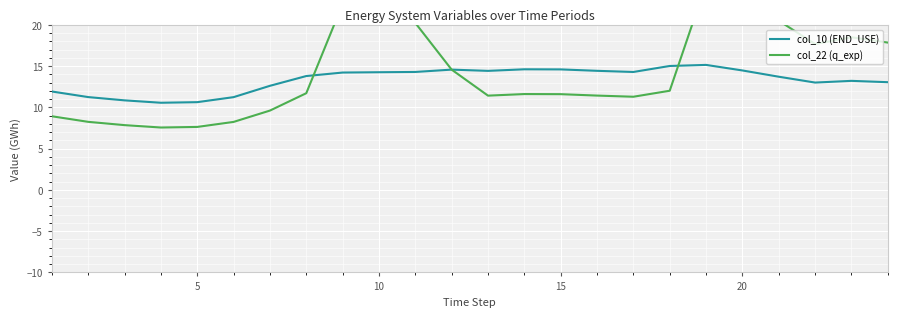

Which series has the largest range (max minus min)?

col_22 (q_exp)